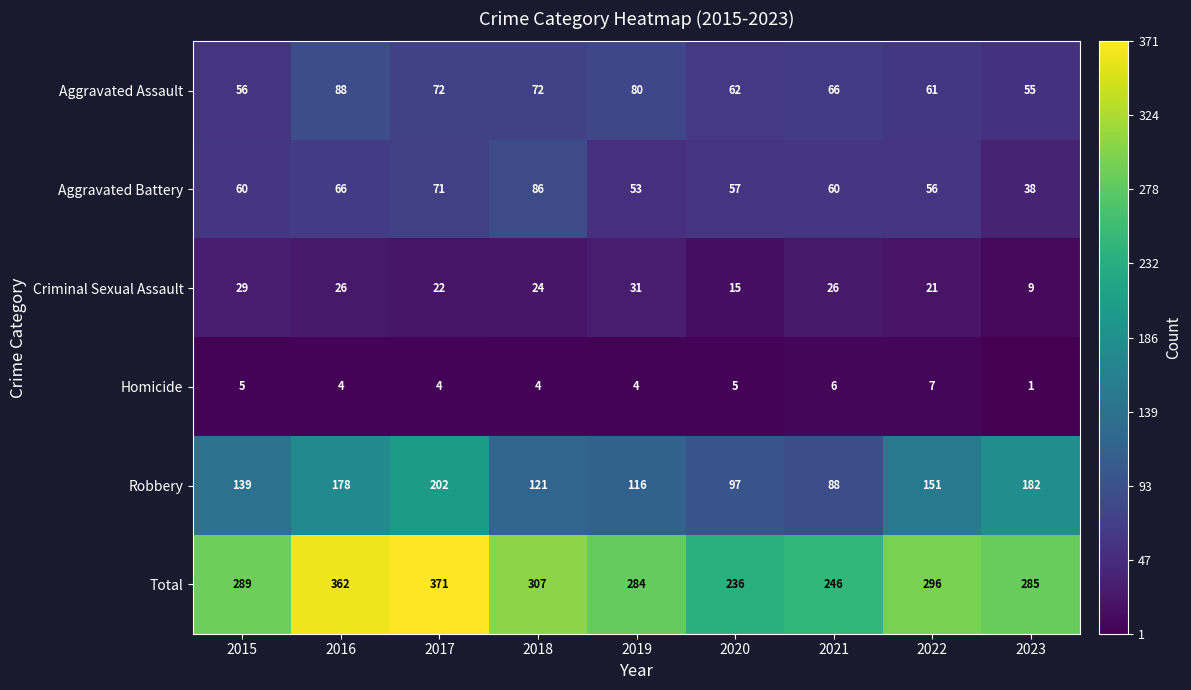

What value does the Aggravated Assault series have at 2023, to the nearest 10?

60